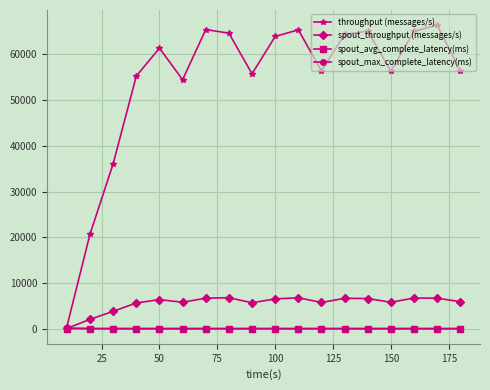

In throughput (messages/s), how many points are lower than both neighbors (excluding endpoints)?

4